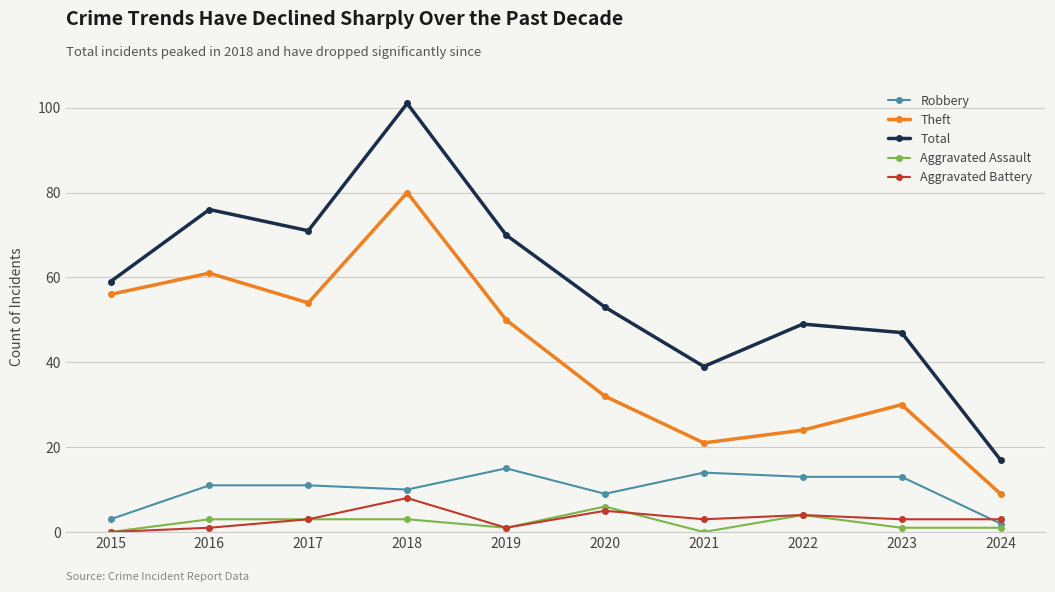

True or false: Robbery and Aggravated Assault cross at least once.

False